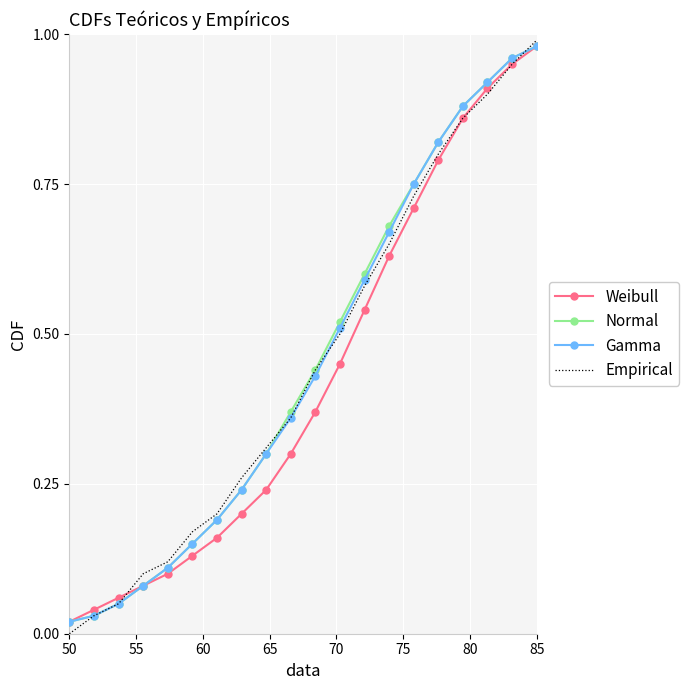

Where is Gamma nearest to the value 0?

50